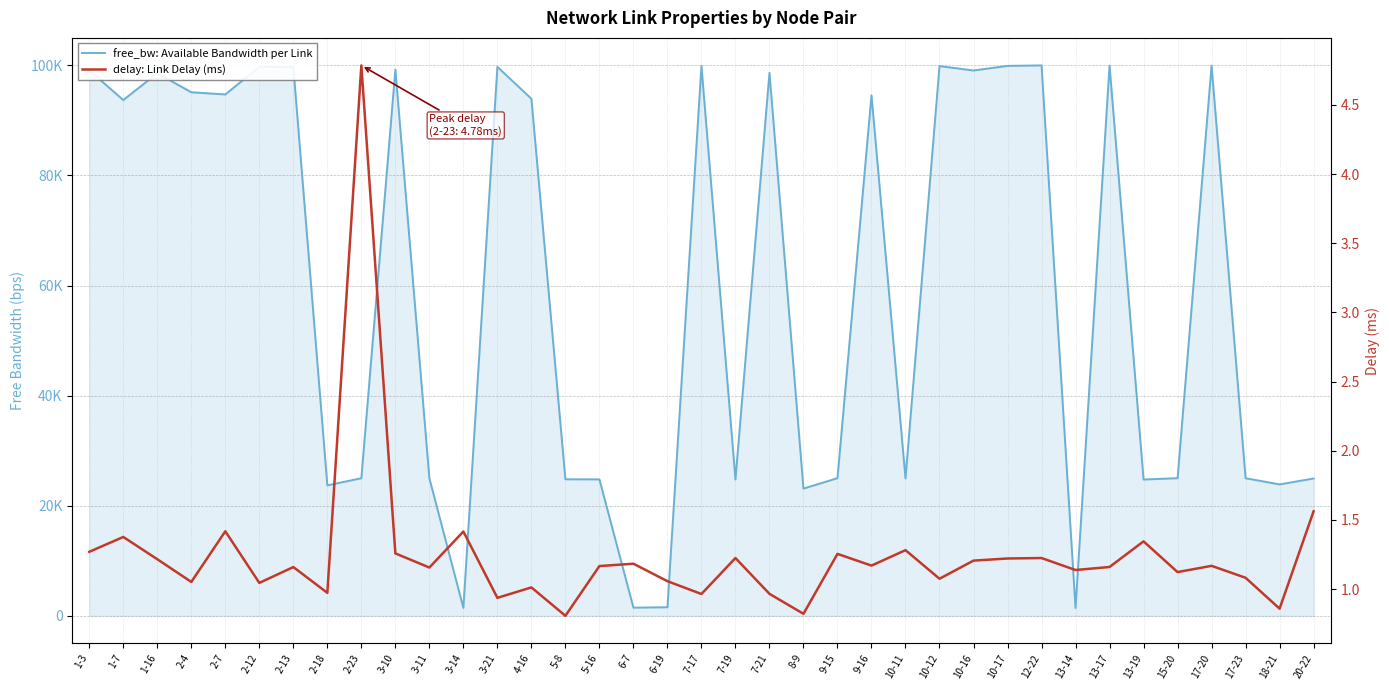

Reading right to left, extract all data points from this chart.

free_bw: Available Bandwidth per Link: 24940.2	23868.6	24991.5	99942.6	24999.8	24754.3	99936.7	1411.5	99987.9	99902.1	99064.1	99863.9	24973.6	94559.5	24998.6	23111.7	98643.3	24753.1	99872.3	1549.8	1478.3	24778.1	24799.6	93929.0	99724.5	1431.8	24981.9	99238.1	24991.5	23697.0	99678.0	99723.3	94712.6	95110.2	98561.1	93697.1	99086.8
delay: Link Delay (ms): 1.6	0.9	1.1	1.2	1.1	1.3	1.2	1.1	1.2	1.2	1.2	1.1	1.3	1.2	1.3	0.8	1.0	1.2	1.0	1.1	1.2	1.2	0.8	1.0	0.9	1.4	1.2	1.3	4.8	1.0	1.2	1.0	1.4	1.1	1.2	1.4	1.3